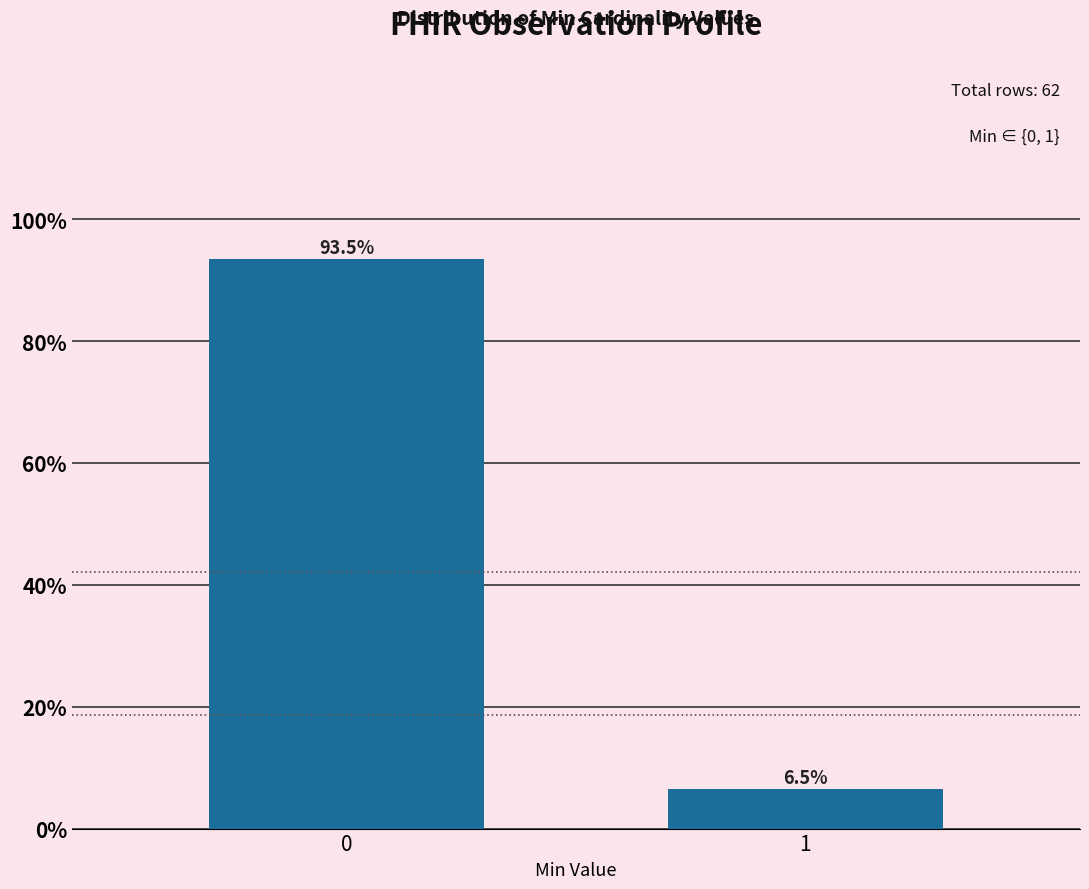

Reading right to left, what are all the values shown in this chart?

6.5	93.5